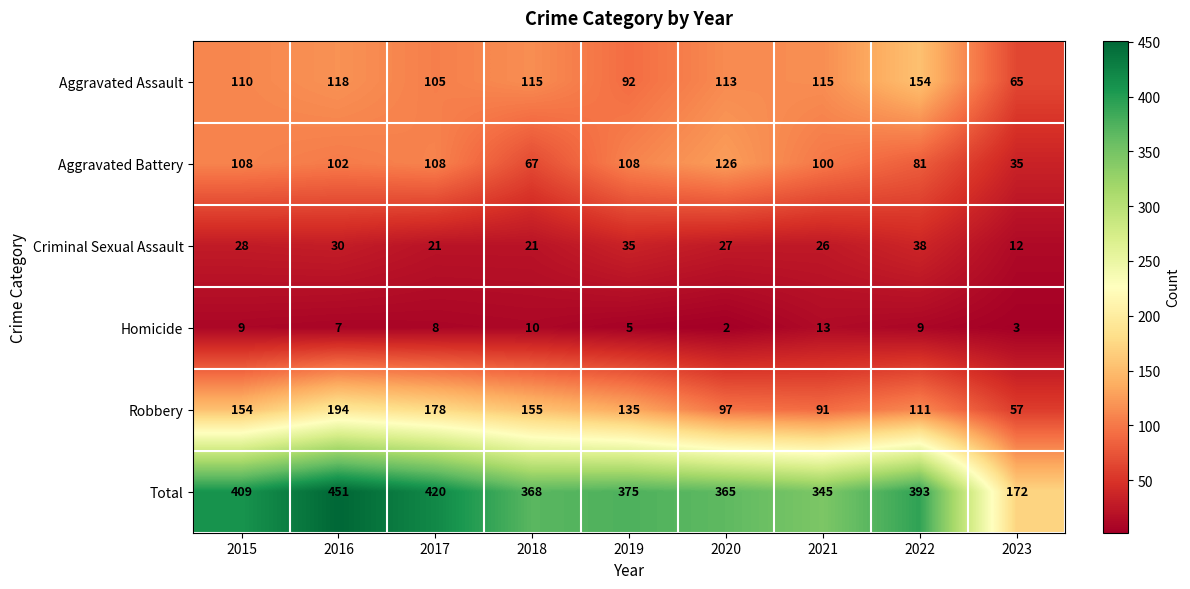

True or false: Aggravated Battery has a value of 49 at 2016.

False